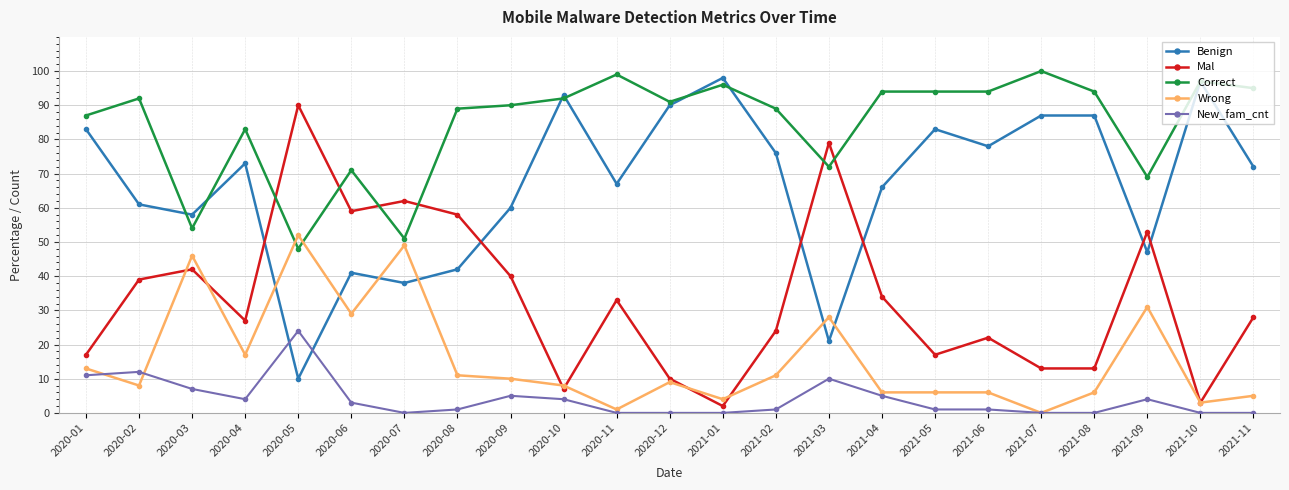

What is the lowest value of the Correct series?

48